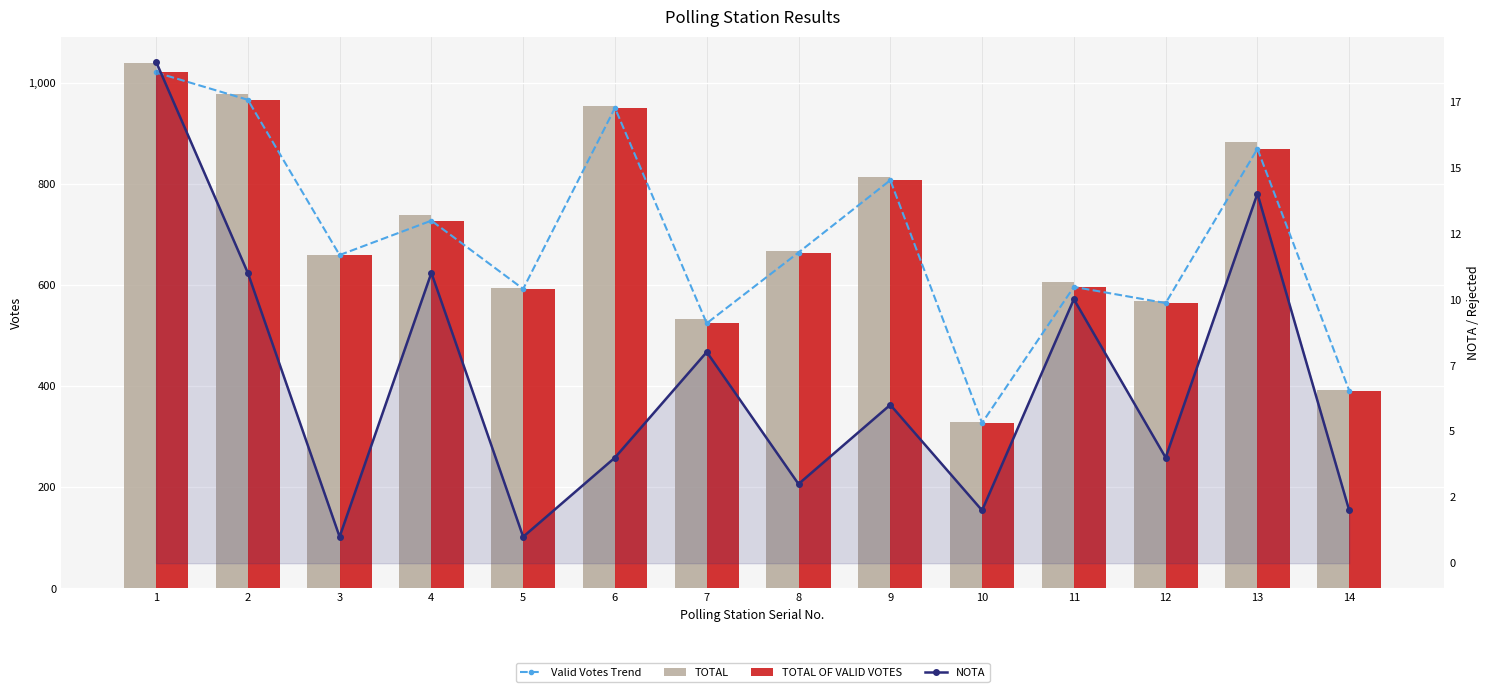

What is the greatest value displayed?

1039